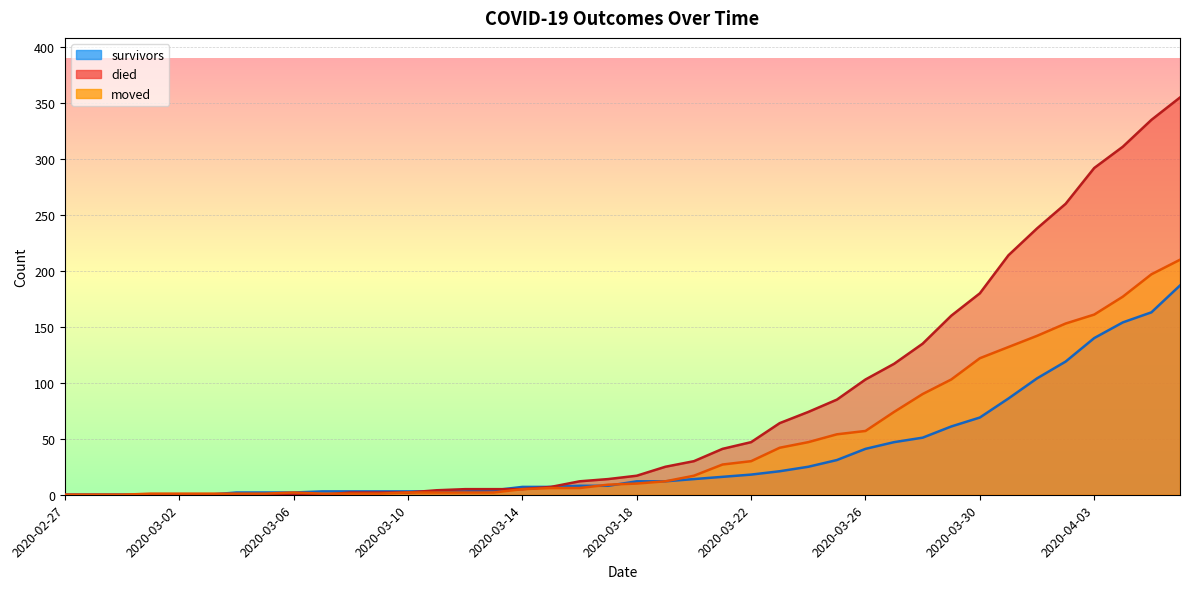

The value of survivors at 2020-03-10 is 3. True or false?

True